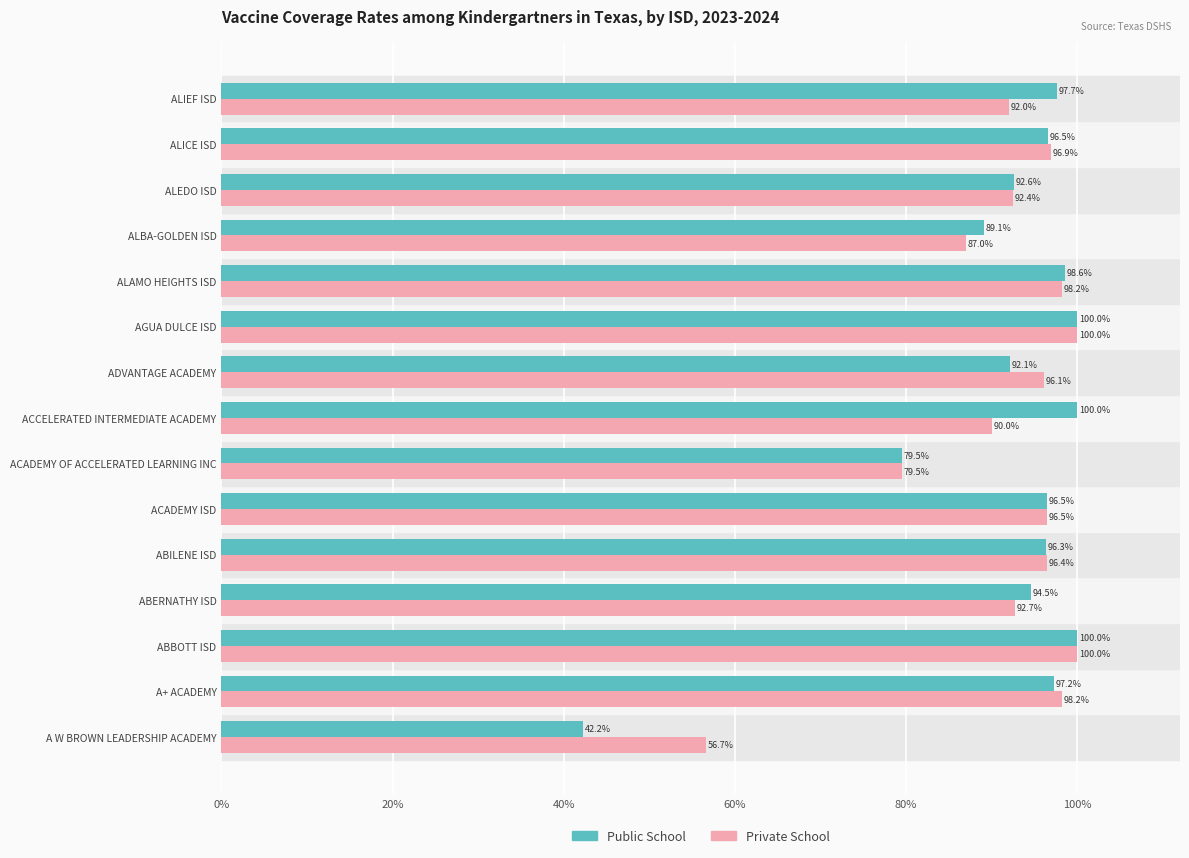

What are all the series names shown in the legend?

Public School, Private School